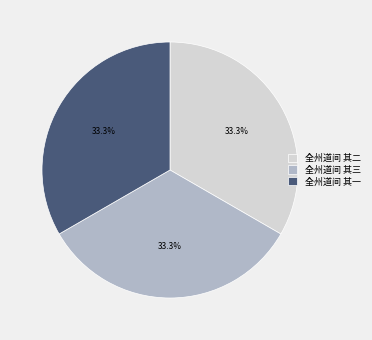

What is the ratio of the value at 全州道间 其三 to the value at 全州道间 其二?

1.0